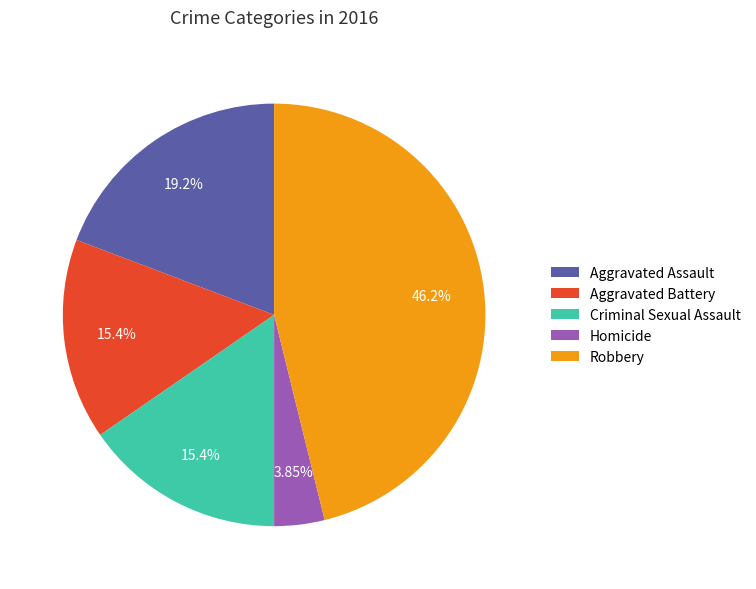

What is the smallest slice in the pie chart?

Homicide